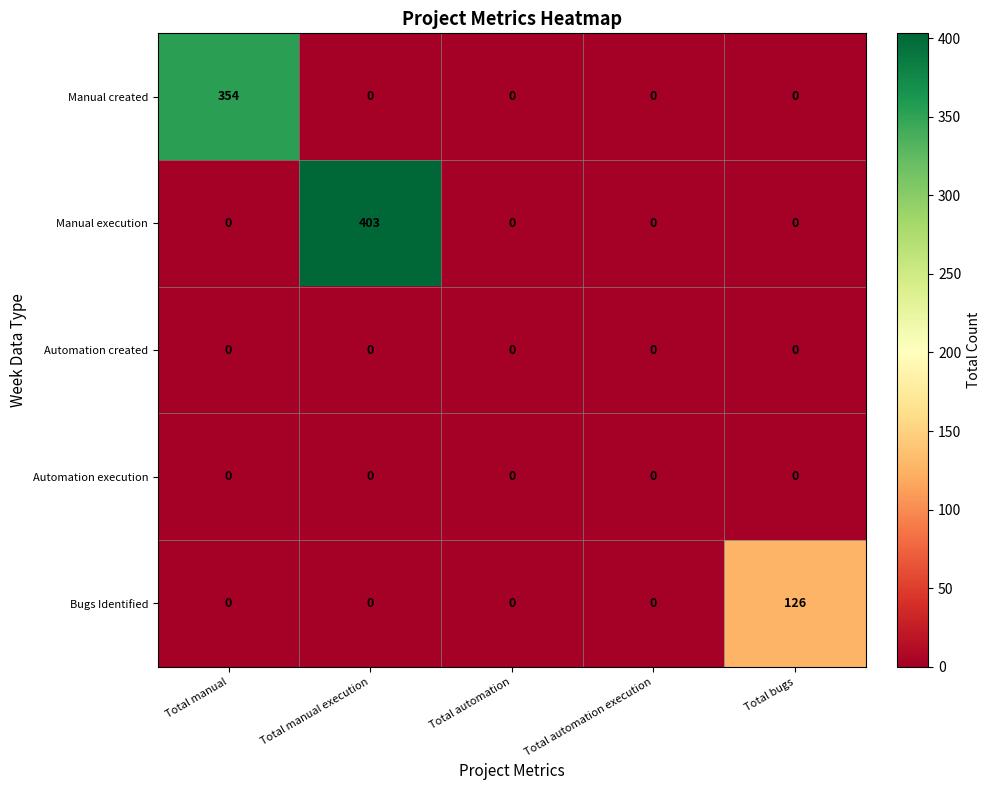

Which series changed the most between Total manual and Total automation?

Manual created